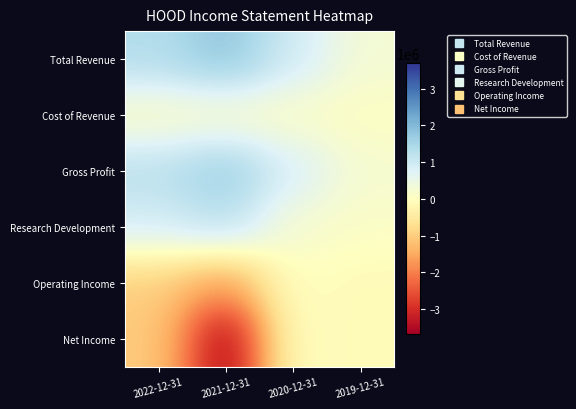

What is the total value across all series at 2020-12-31?

2149900